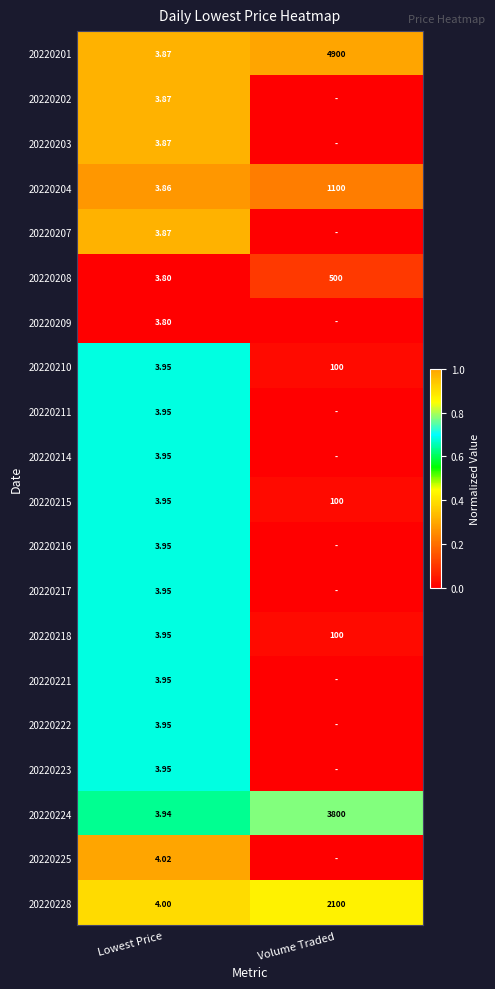

How many data points does each series have?

2